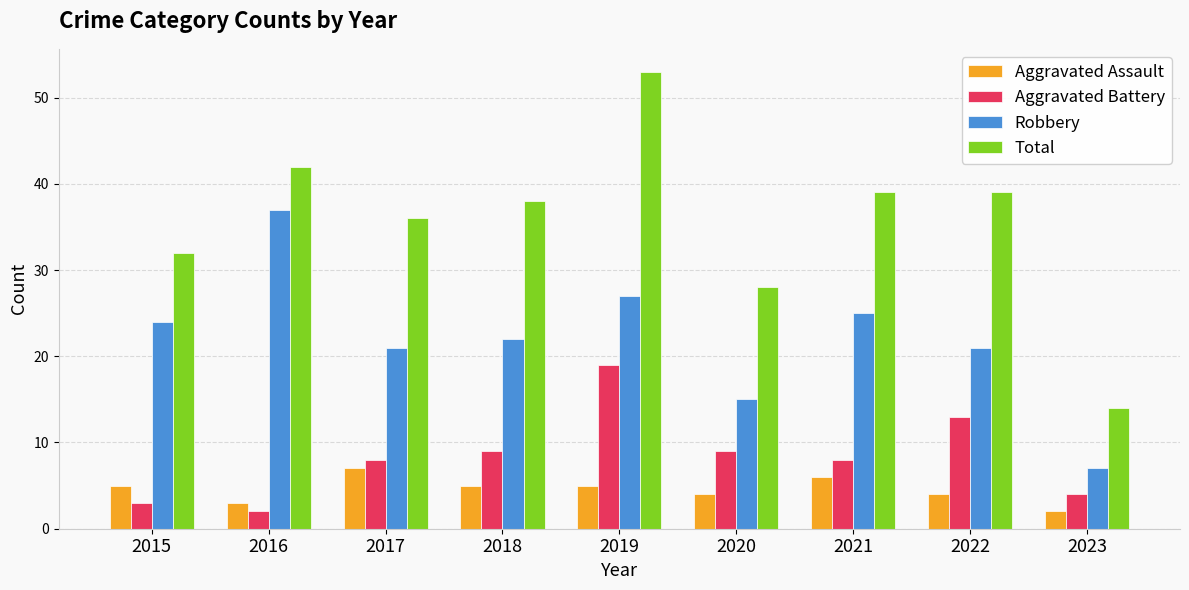

At which label does Aggravated Battery reach its minimum?

2016